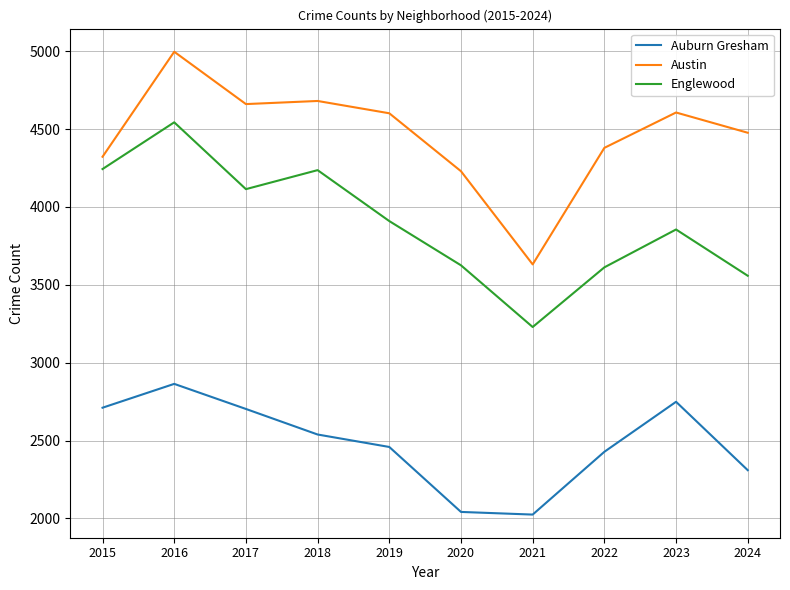

True or false: Austin and Auburn Gresham cross at least once.

False